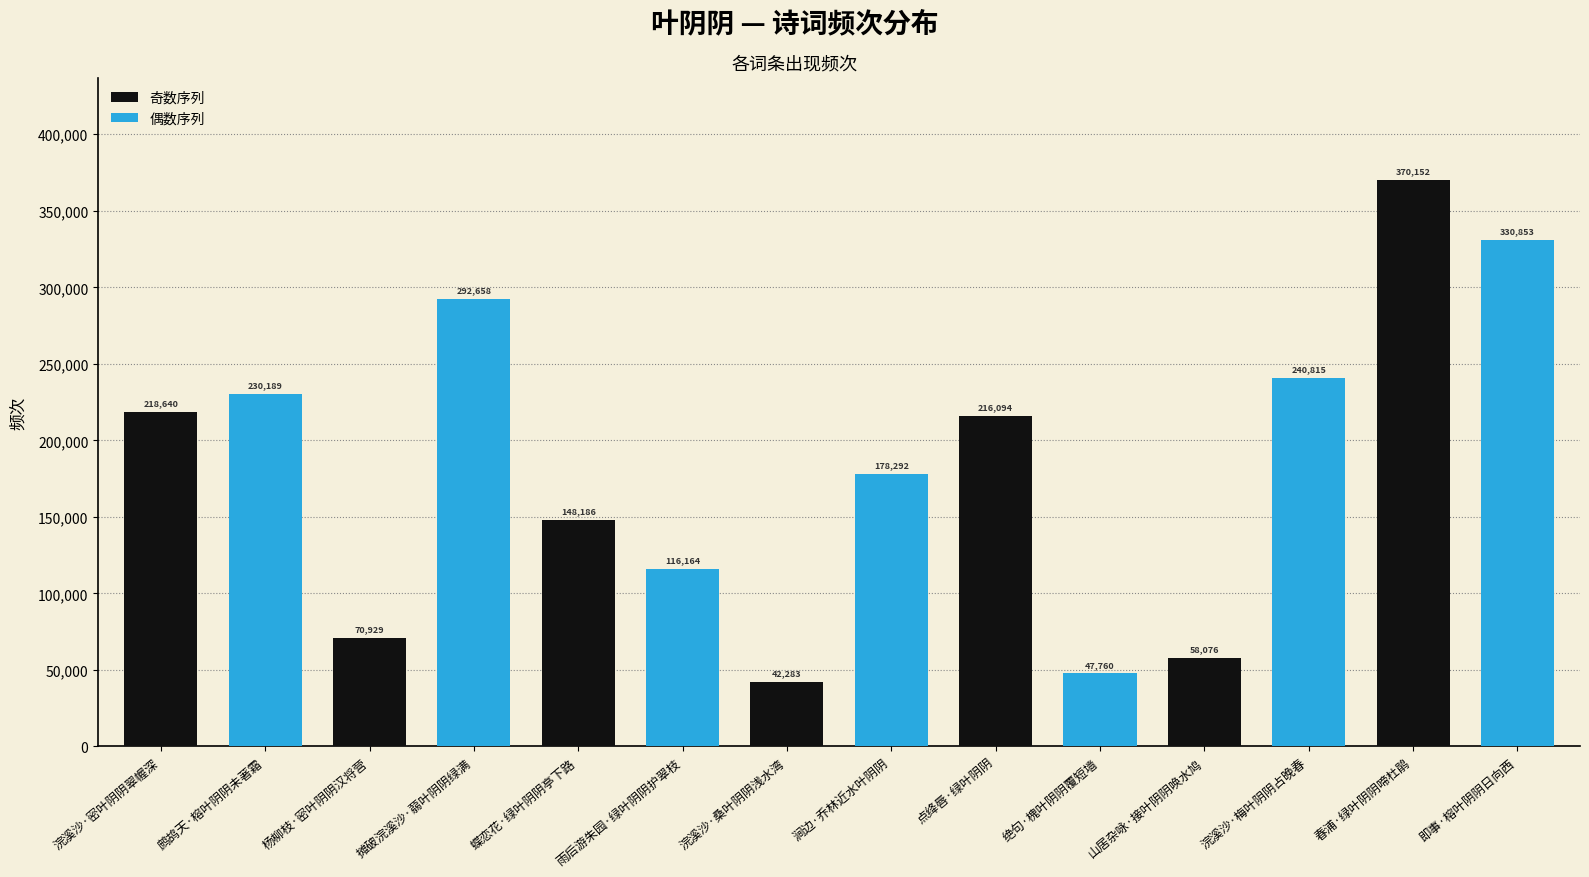

List the labels in order of value, smallest first.

浣溪沙·桑叶阴阴浅水湾, 绝句·槐叶阴阴覆短墙, 山居杂咏·接叶阴阴唤水鸠, 杨柳枝·密叶阴阴汉将营, 雨后游朱园·绿叶阴阴护翠枝, 蝶恋花·绿叶阴阴亭下路, 涧边·乔林近水叶阴阴, 点绛唇·绿叶阴阴, 浣溪沙·密叶阴阴翠幄深, 鹧鸪天·榕叶阴阴未著霜, 浣溪沙·梅叶阴阴占晚春, 摊破浣溪沙·蒻叶阴阴绿满, 即事·榕叶阴阴日向西, 春浦·绿叶阴阴啼杜鹃